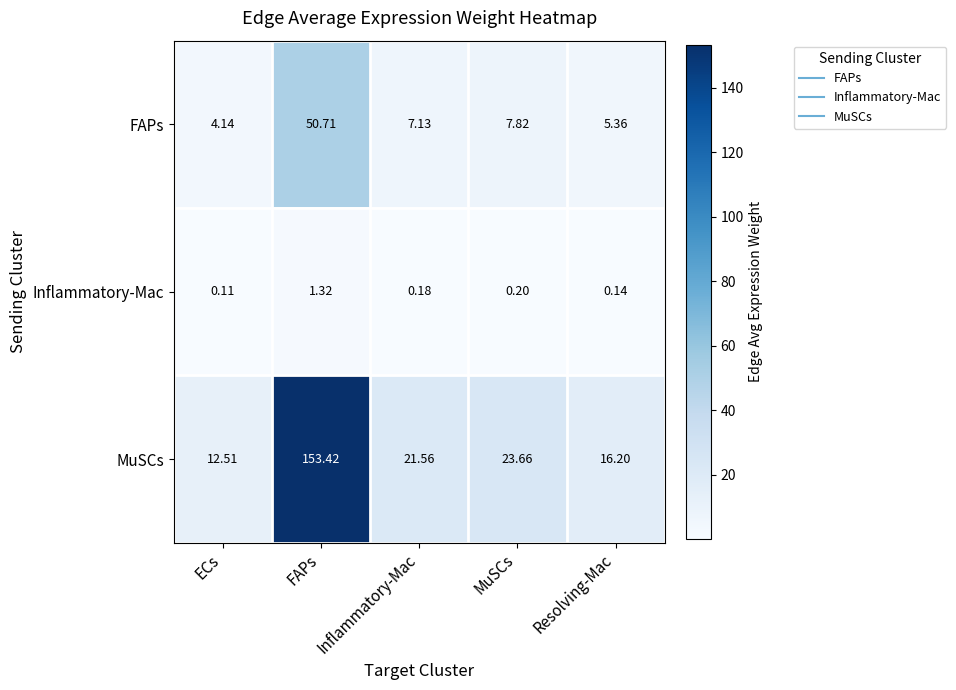

Where is Inflammatory-Mac nearest to the value 0?

ECs